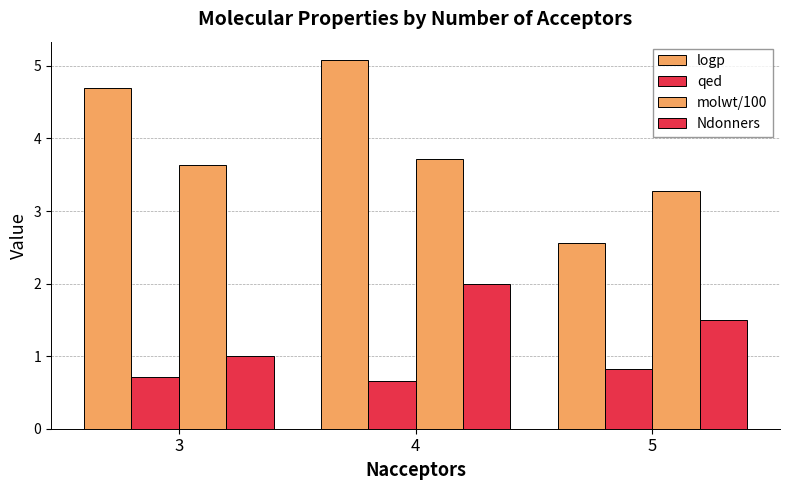

What is the difference between the maximum and second lowest values in the molwt/100 series?

0.1